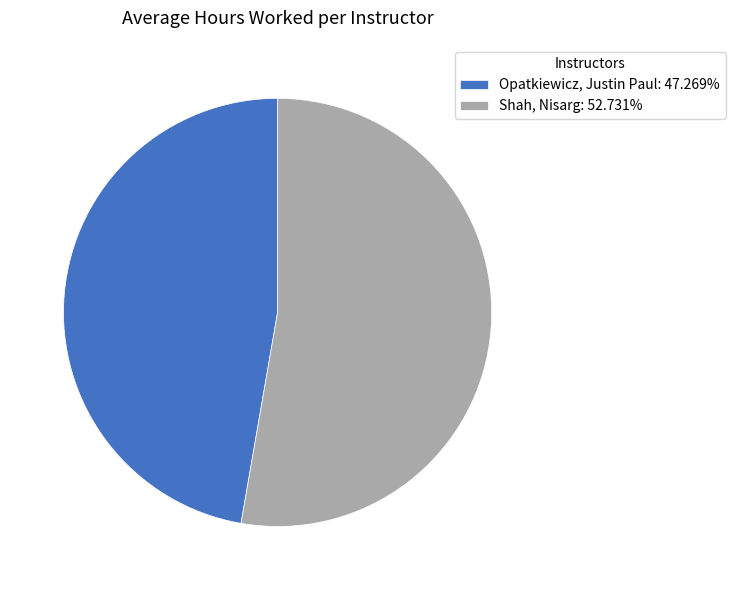

Rank the categories by value from lowest to highest.

Opatkiewicz, Justin Paul, Shah, Nisarg